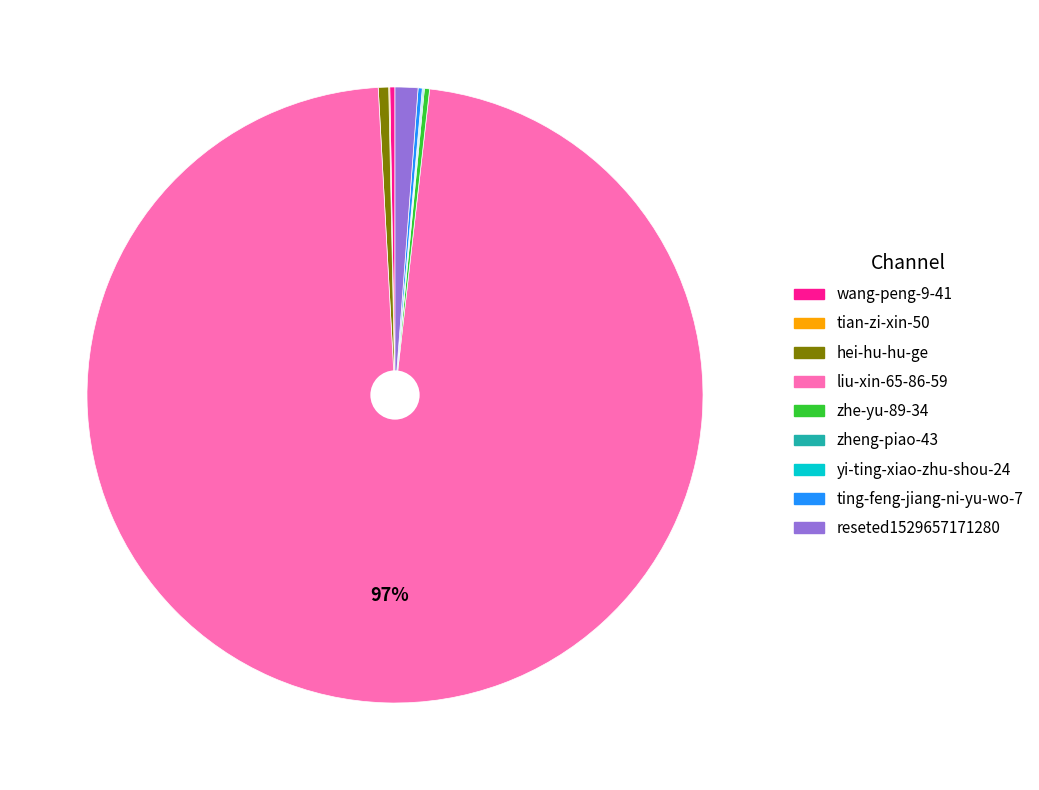

Does any single category account for the majority?

Yes